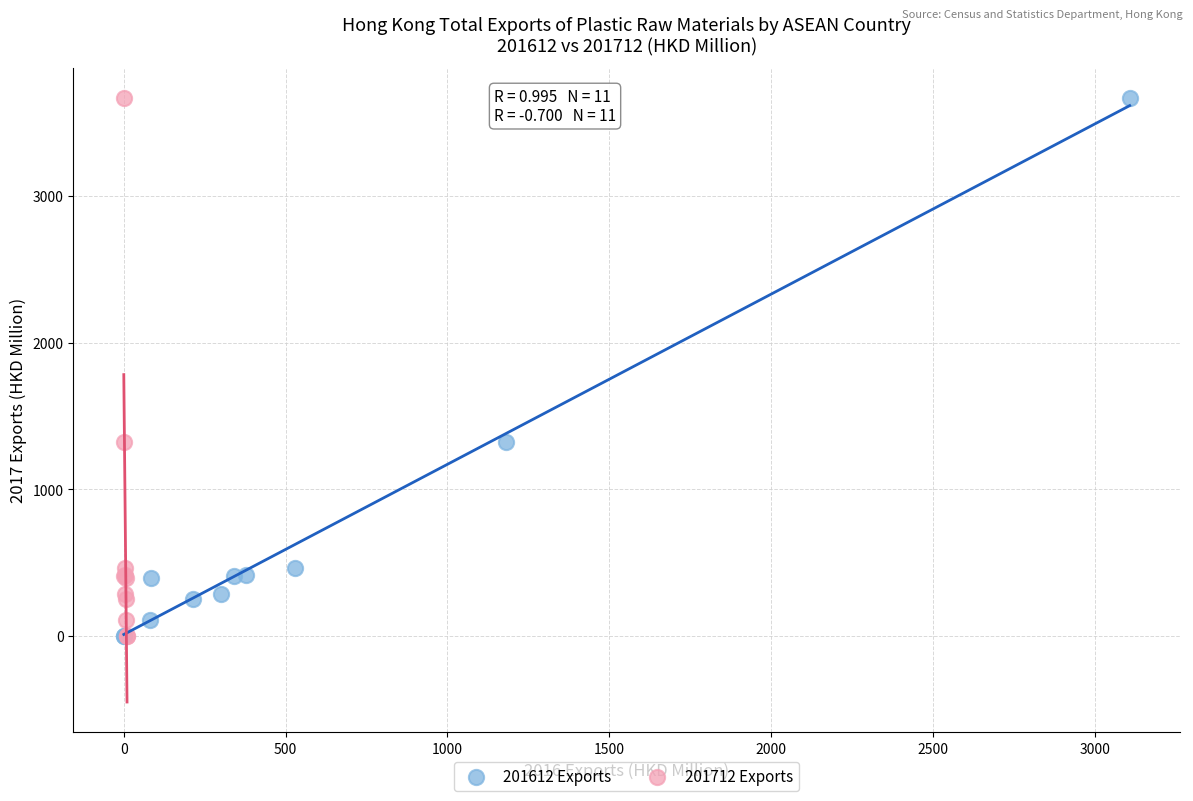

What are all the series names shown in the legend?

201612 Exports, 201712 Exports